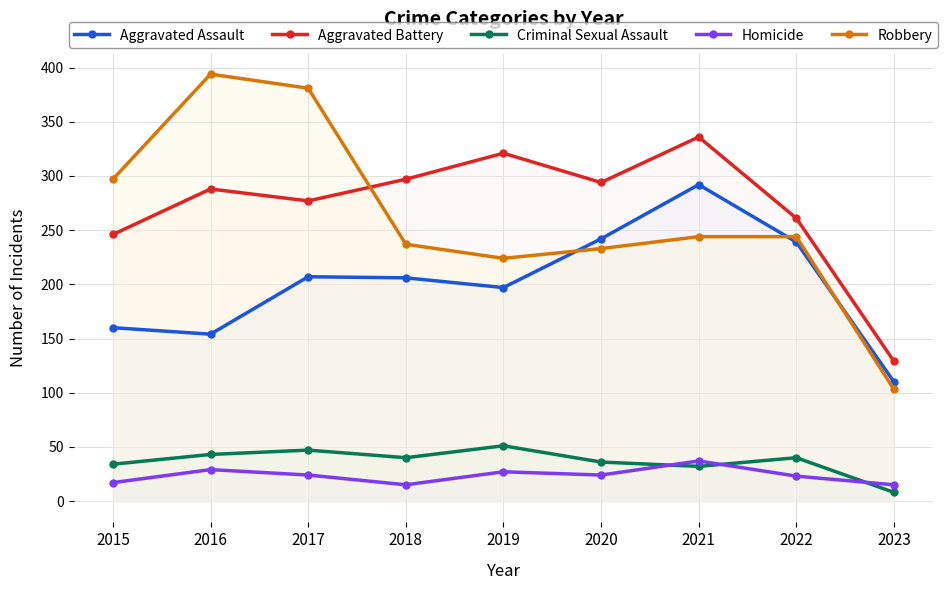

Reading right to left, transcribe all the data shown in this chart.

Aggravated Assault: 2023=110	2022=239	2021=292	2020=242	2019=197	2018=206	2017=207	2016=154	2015=160
Aggravated Battery: 2023=129	2022=261	2021=336	2020=294	2019=321	2018=297	2017=277	2016=288	2015=246
Criminal Sexual Assault: 2023=8	2022=40	2021=32	2020=36	2019=51	2018=40	2017=47	2016=43	2015=34
Homicide: 2023=15	2022=23	2021=37	2020=24	2019=27	2018=15	2017=24	2016=29	2015=17
Robbery: 2023=103	2022=244	2021=244	2020=233	2019=224	2018=237	2017=381	2016=394	2015=297